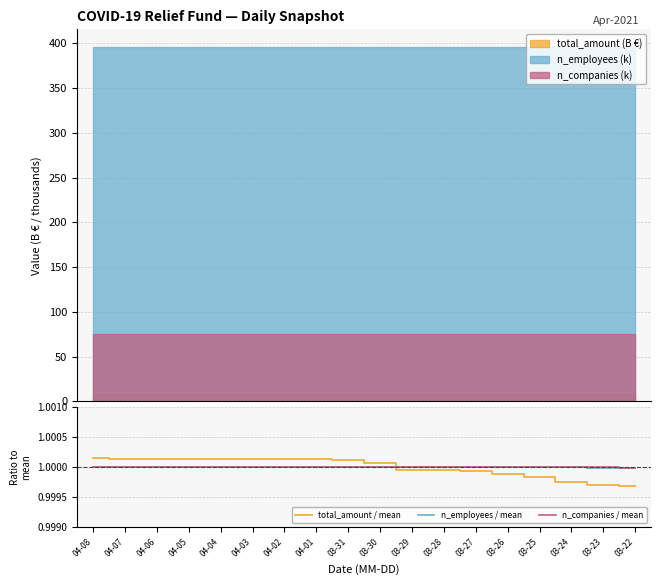

Reading left to right, extract all data points from this chart.

total_amount / mean: 04-08=1.0	04-07=1.0	04-06=1.0	04-05=1.0	04-04=1.0	04-03=1.0	04-02=1.0	04-01=1.0	03-31=1.0	03-30=1.0	03-29=1.0	03-28=1.0	03-27=1.0	03-26=1.0	03-25=1.0	03-24=1.0	03-23=1.0	03-22=1.0
n_employees / mean: 04-08=1.0	04-07=1.0	04-06=1.0	04-05=1.0	04-04=1.0	04-03=1.0	04-02=1.0	04-01=1.0	03-31=1.0	03-30=1.0	03-29=1.0	03-28=1.0	03-27=1.0	03-26=1.0	03-25=1.0	03-24=1.0	03-23=1.0	03-22=1.0
n_companies / mean: 04-08=1.0	04-07=1.0	04-06=1.0	04-05=1.0	04-04=1.0	04-03=1.0	04-02=1.0	04-01=1.0	03-31=1.0	03-30=1.0	03-29=1.0	03-28=1.0	03-27=1.0	03-26=1.0	03-25=1.0	03-24=1.0	03-23=1.0	03-22=1.0